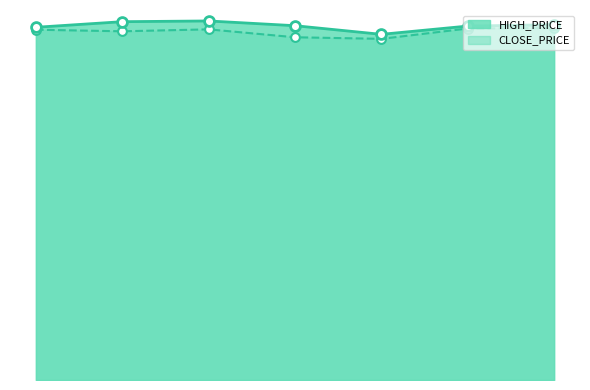

Which series has the largest total across all categories?

HIGH_PRICE